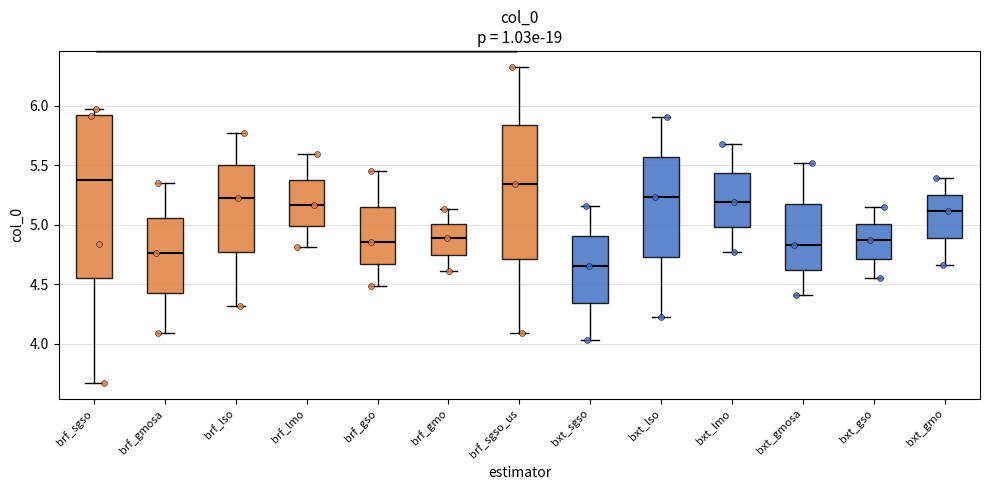

Where is the upper edge of the box for bxt_gso on the y-axis? The values are not printed on the chart, so give them approximately, as read against the axis.

5.00